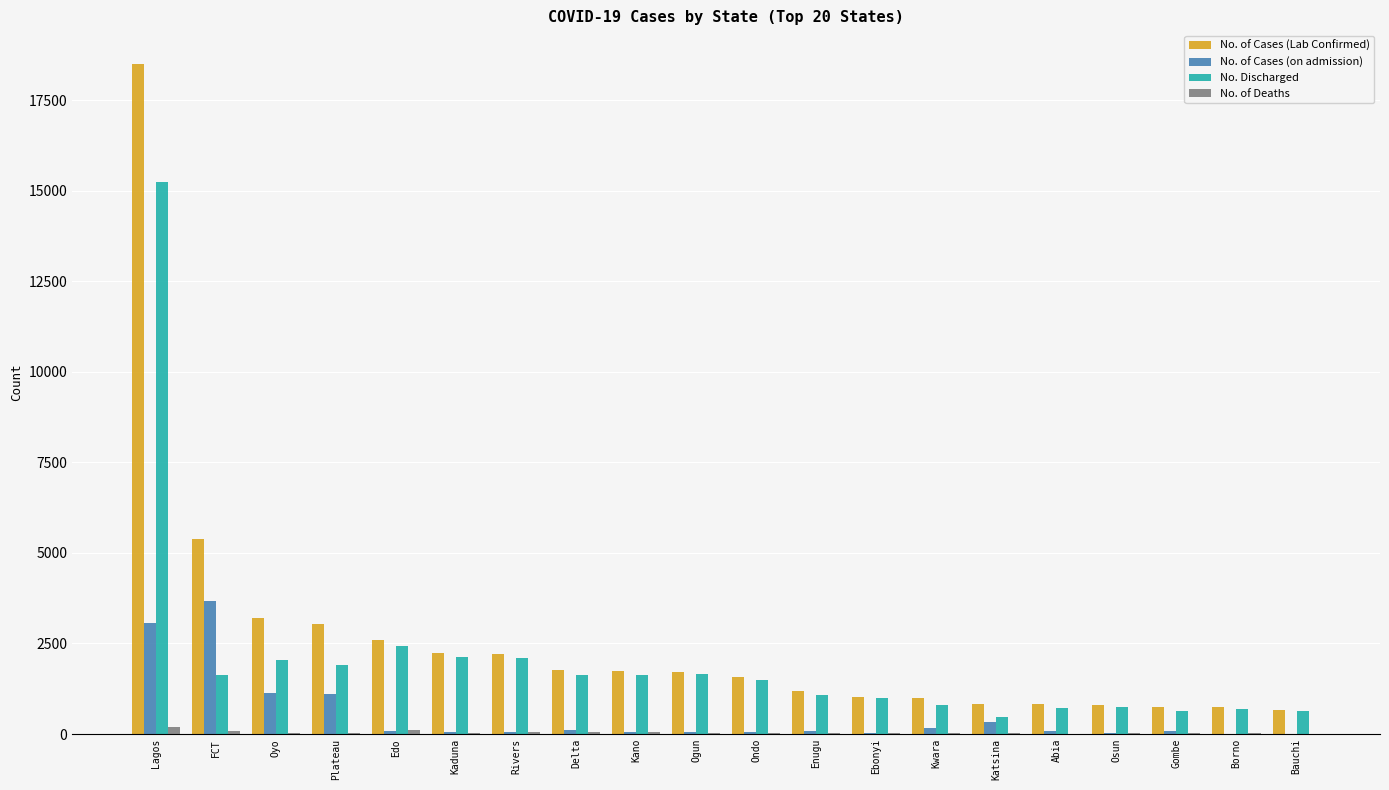

True or false: No. Discharged has a value of 1657 at Ogun.

True